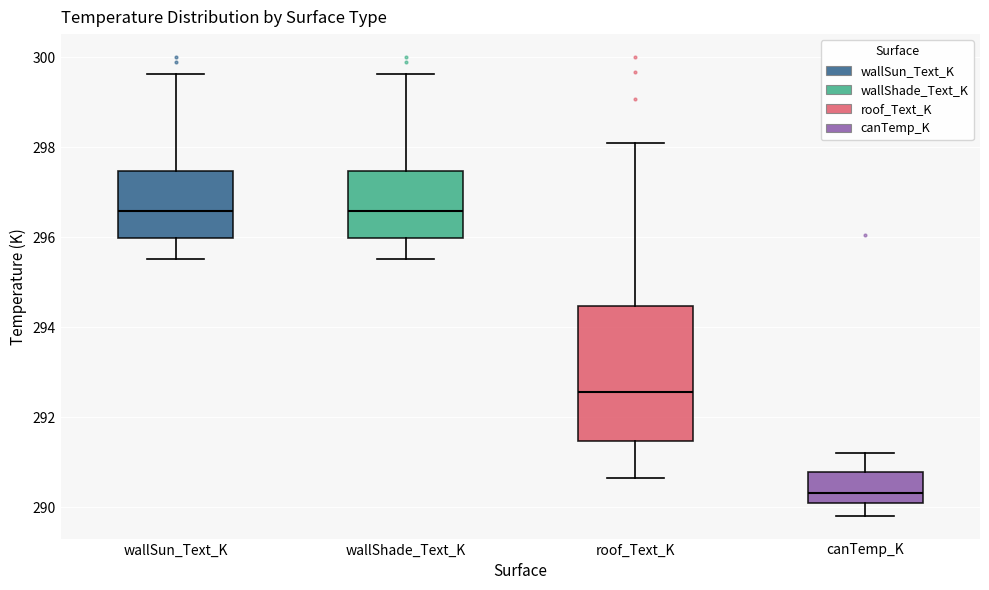

Reading left to right, read every box against the y-axis: the position of its median line, the range the box covers, and the ends of its whiskers. The values are not printed on the chart, so give them approximately, as read against the axis.

wallSun_Text_K: median 296.6, box 296.0 to 297.4, whiskers 295.6 to 299.6
wallShade_Text_K: median 296.6, box 296.0 to 297.4, whiskers 295.6 to 299.6
roof_Text_K: median 292.6, box 291.4 to 294.4, whiskers 290.6 to 298.0
canTemp_K: median 290.4, box 290.0 to 290.8, whiskers 289.8 to 291.2